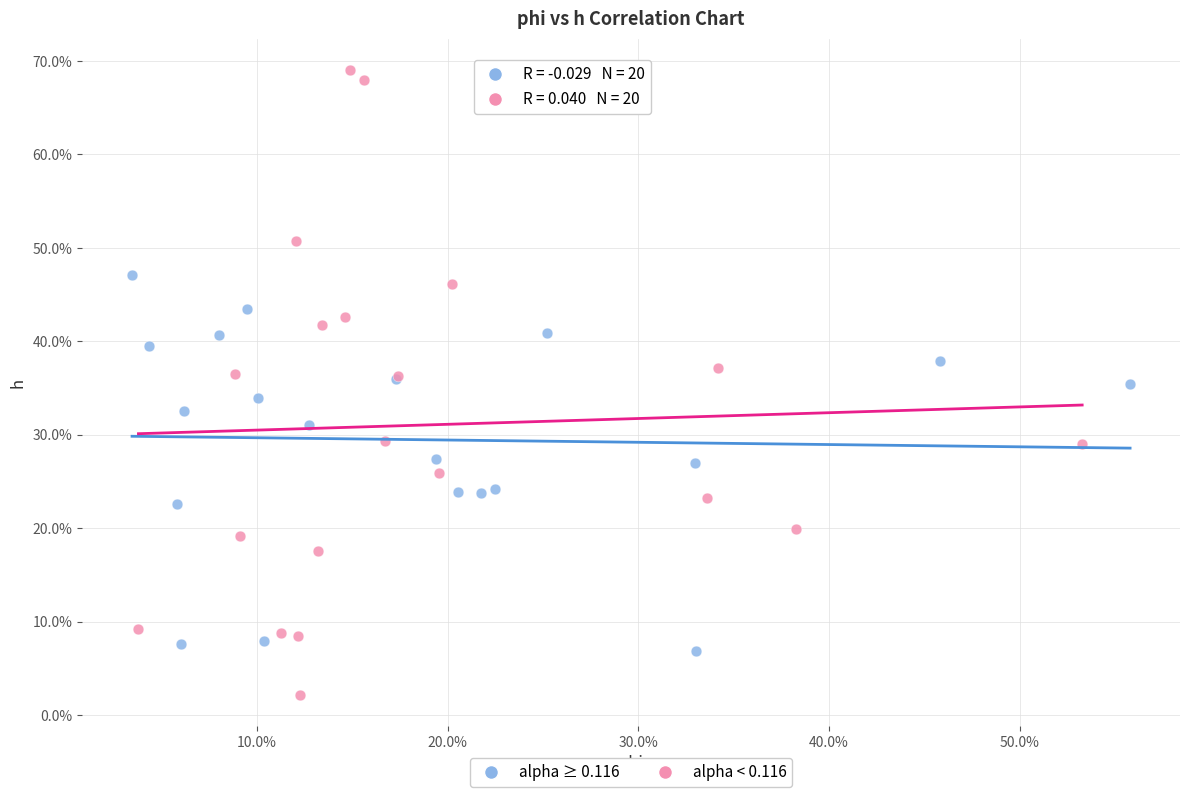

Which series reaches the maximum Y coordinate?

alpha < 0.116